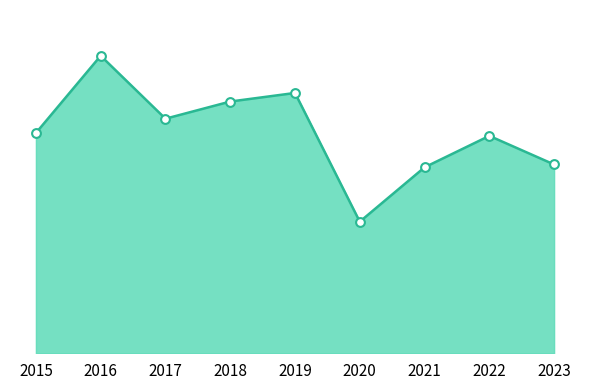

Is this an area chart (filled region under the line)?

Yes